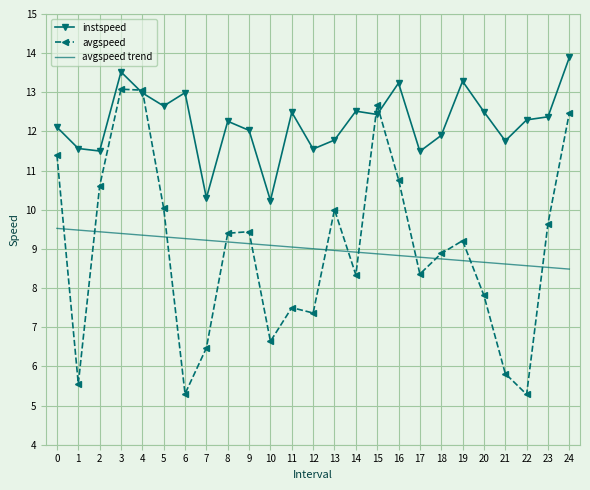

Read the avgspeed value at 19.

9.2